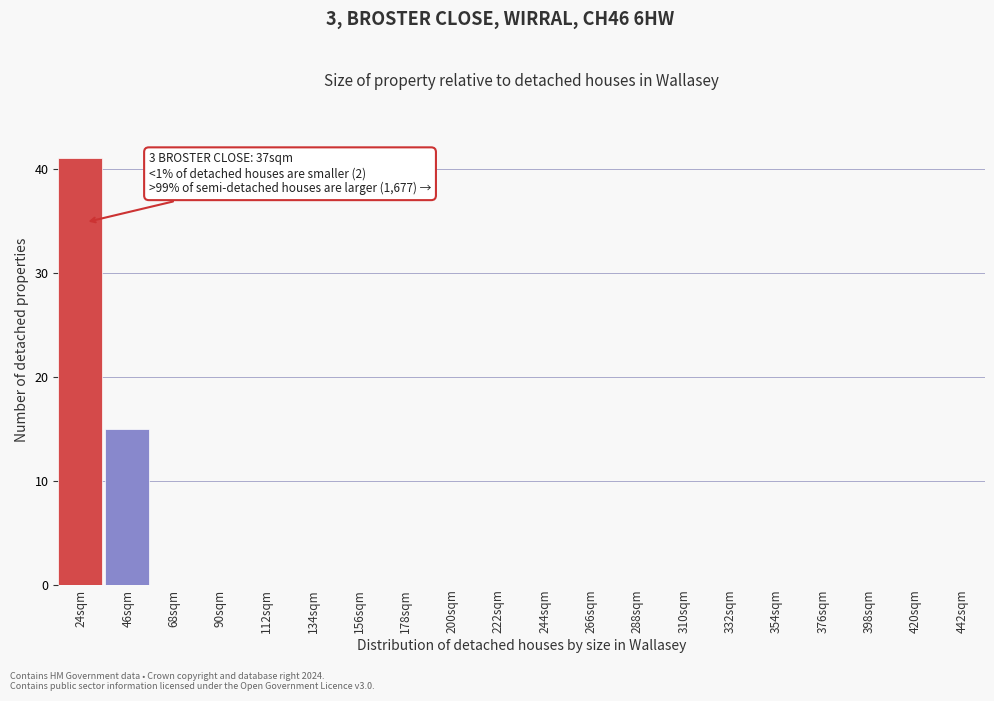

Reading left to right, transcribe all the data shown in this chart.

24sqm=41	46sqm=15	68sqm=0	90sqm=0	112sqm=0	134sqm=0	156sqm=0	178sqm=0	200sqm=0	222sqm=0	244sqm=0	266sqm=0	288sqm=0	310sqm=0	332sqm=0	354sqm=0	376sqm=0	398sqm=0	420sqm=0	442sqm=0